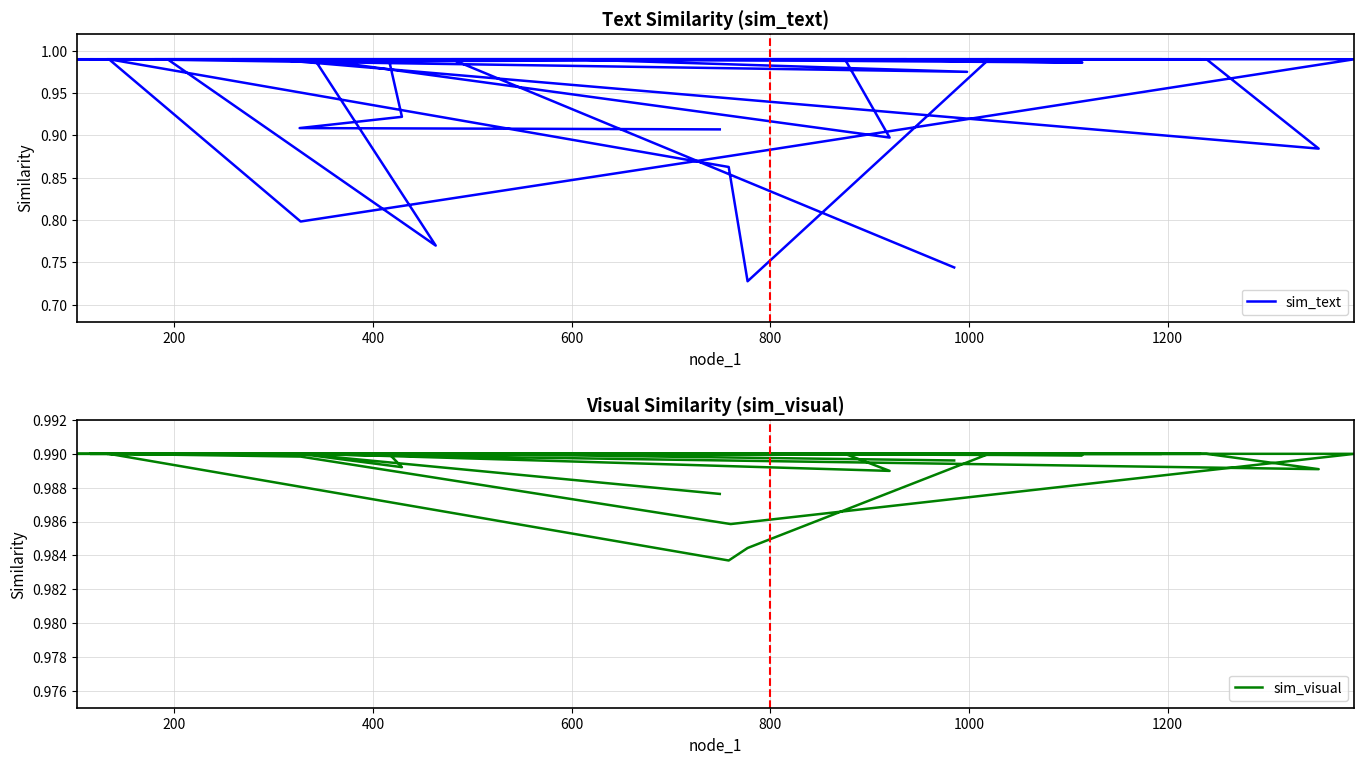

True or false: sim_text and sim_visual intersect in this chart.

True